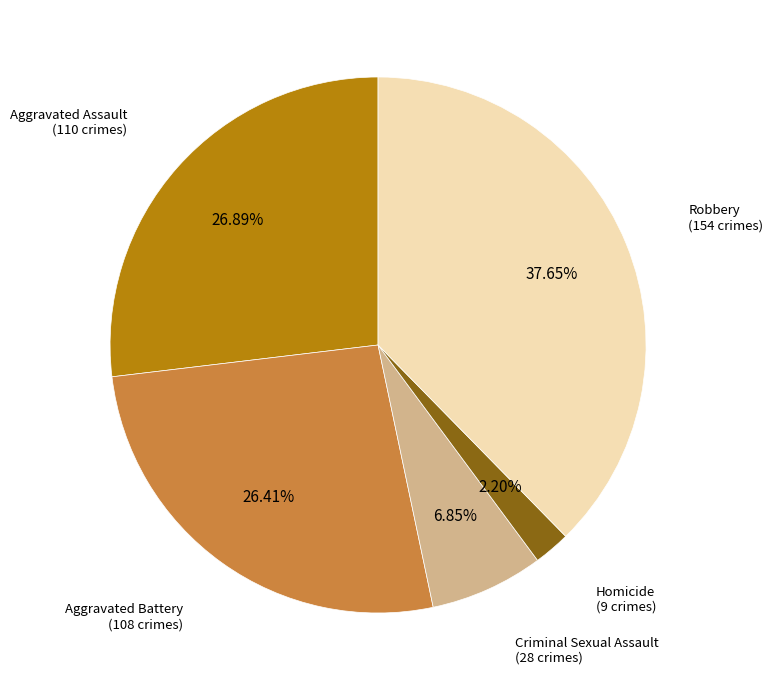

Does any single category account for the majority?

No